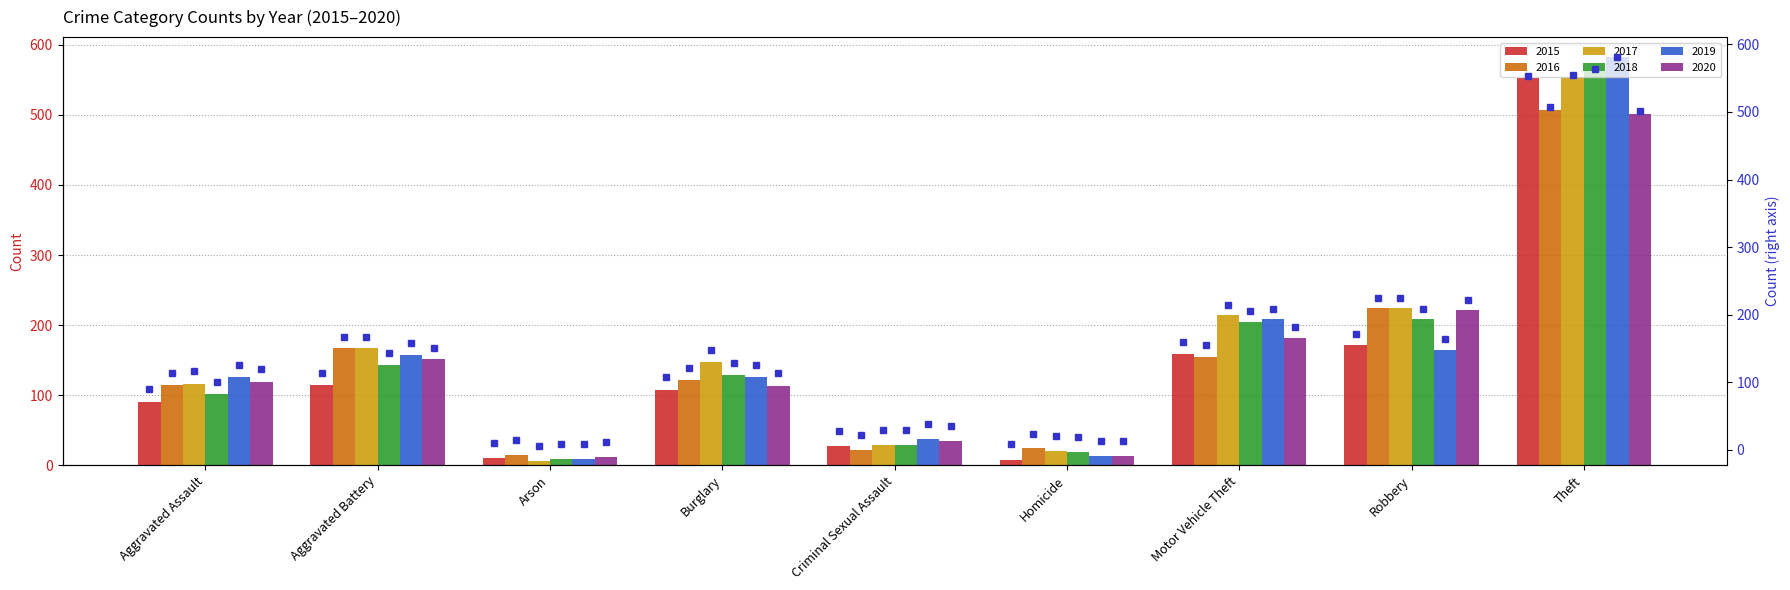

The 2020 series shows 32 at Burglary. True or false?

False